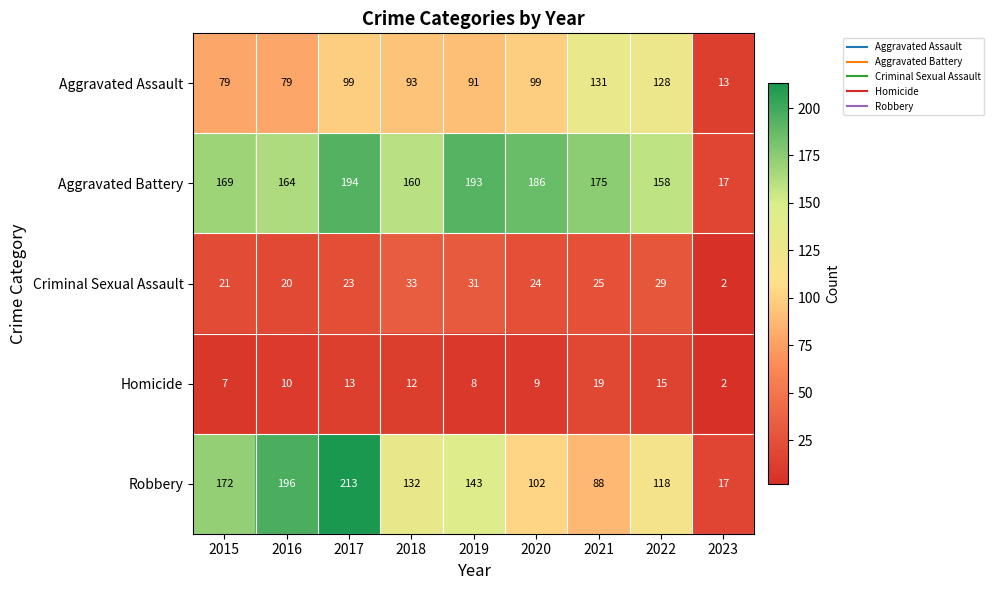

What is the sum of all Aggravated Battery values?

1416